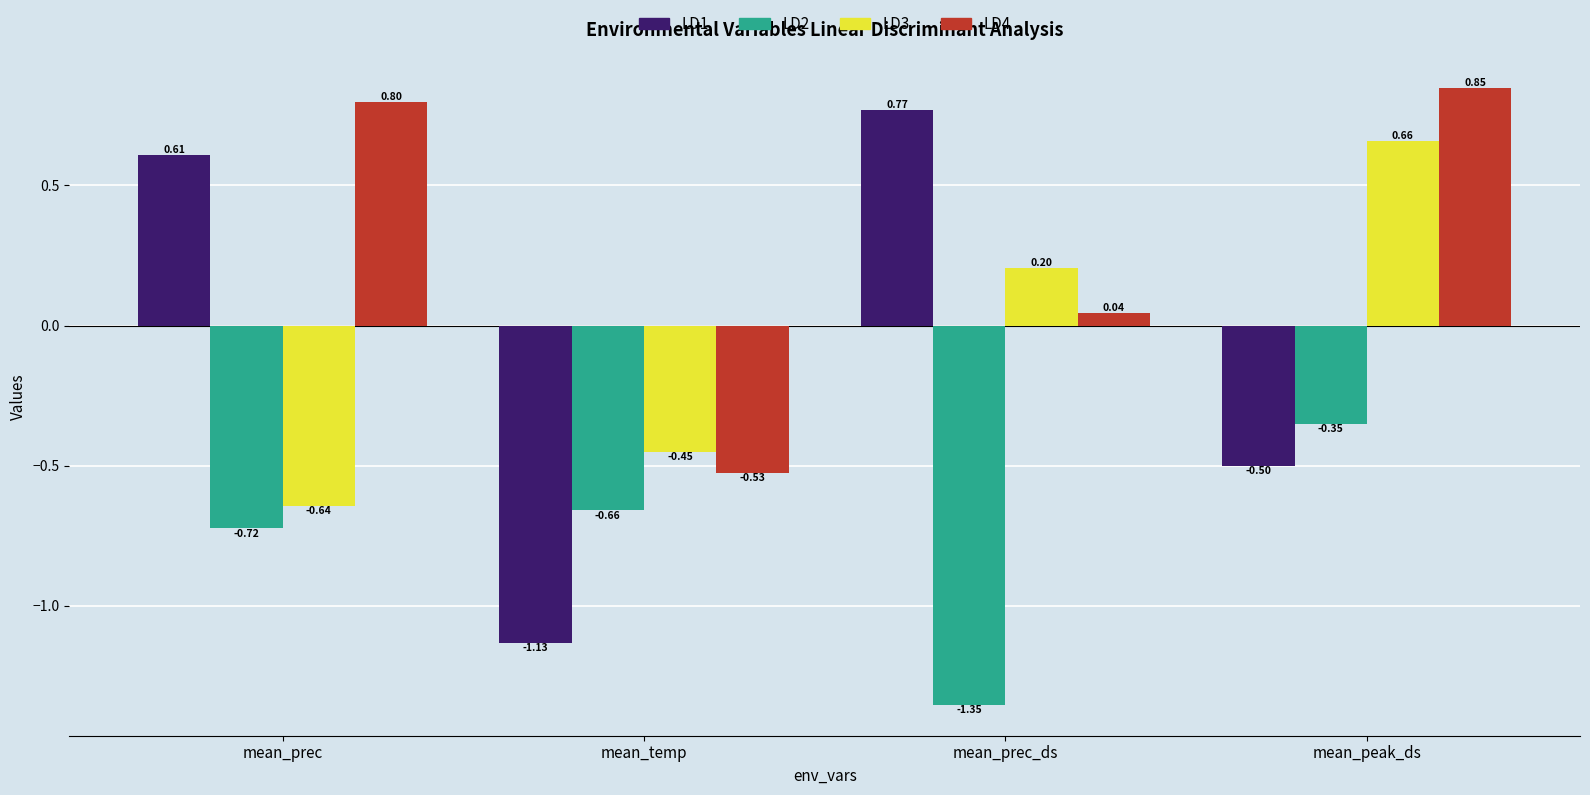

How many series are shown in this chart?

4